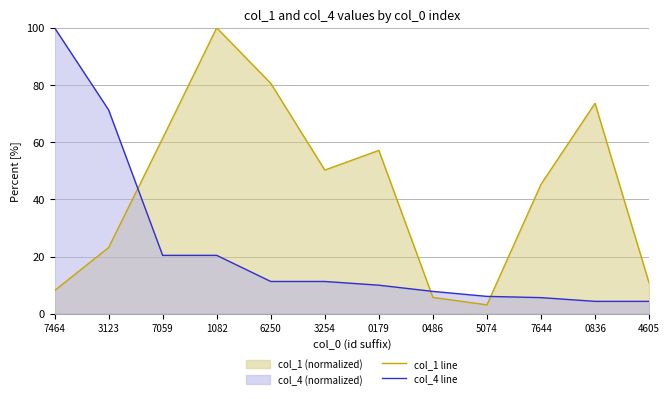

What is the minimum value shown in the chart?

3.1